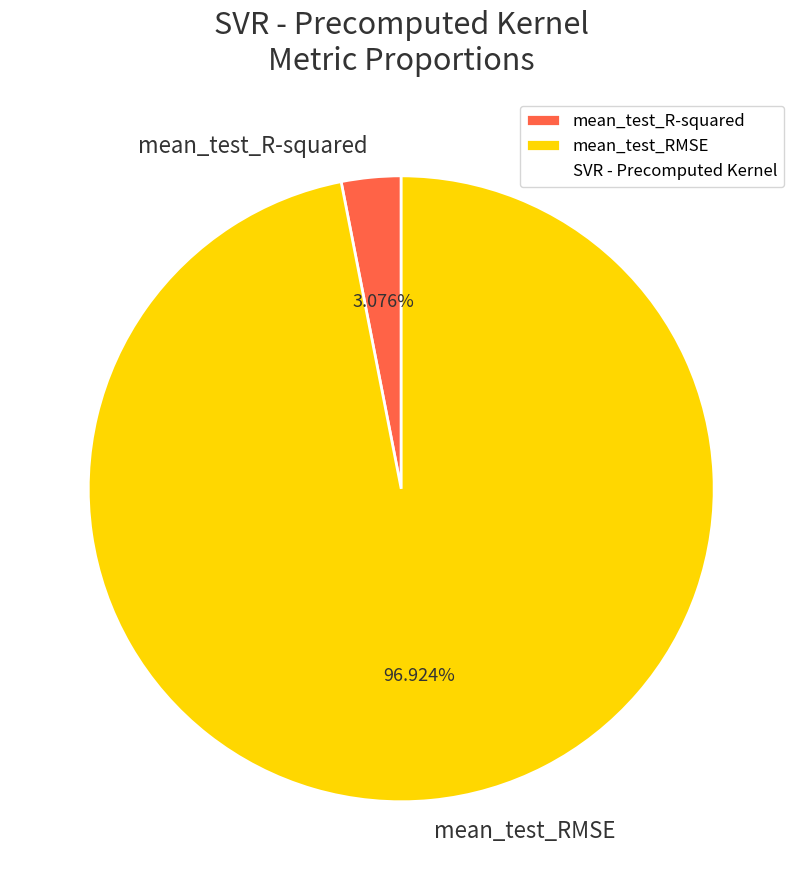

The mean_test_R-squared slice represents 9% of the pie. True or false?

False